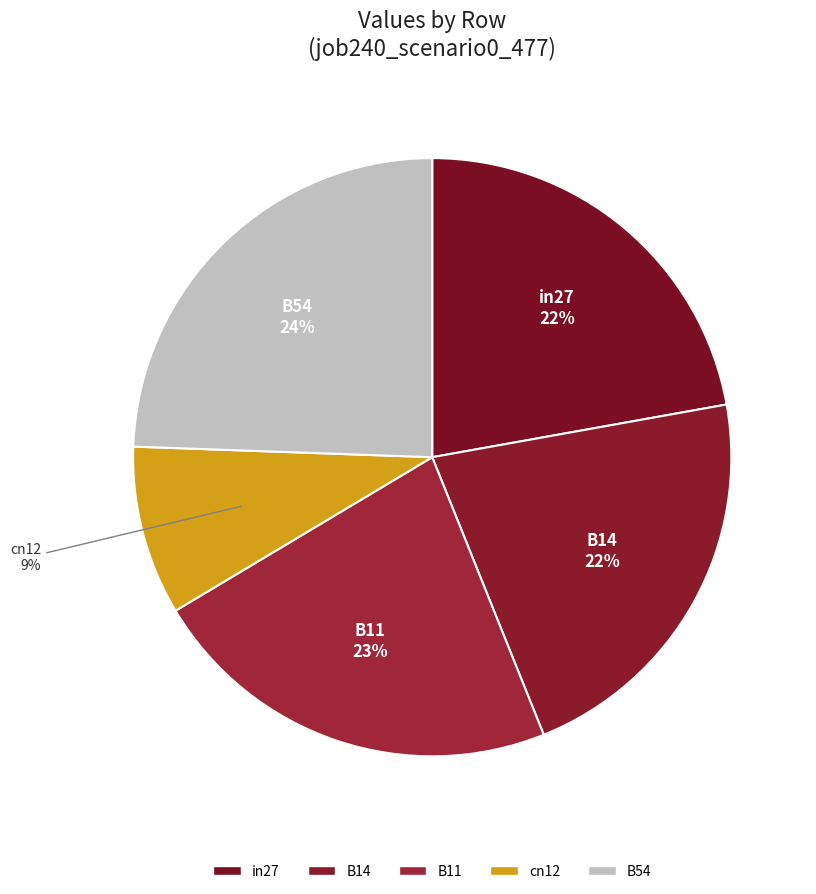

True or false: cn12 accounts for 9% of the total.

True